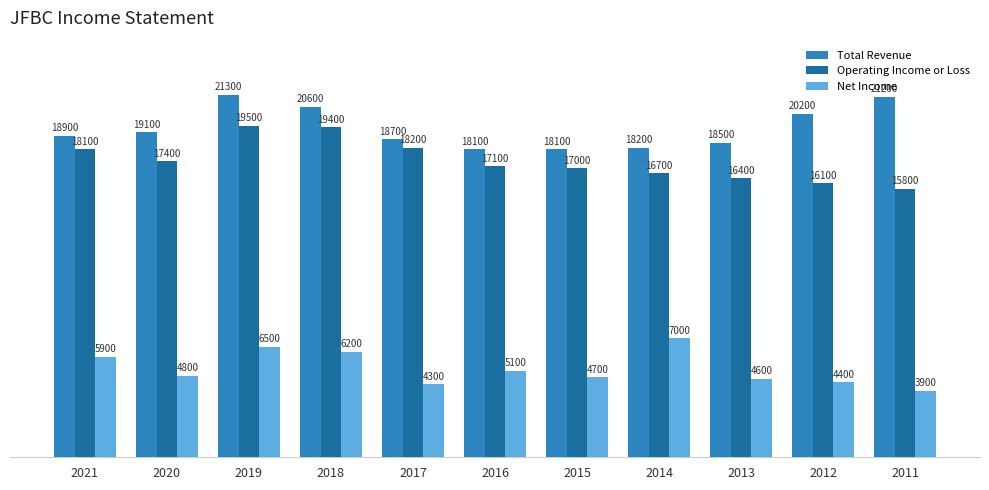

True or false: Operating Income or Loss has a value of 17000 at 2015.

True